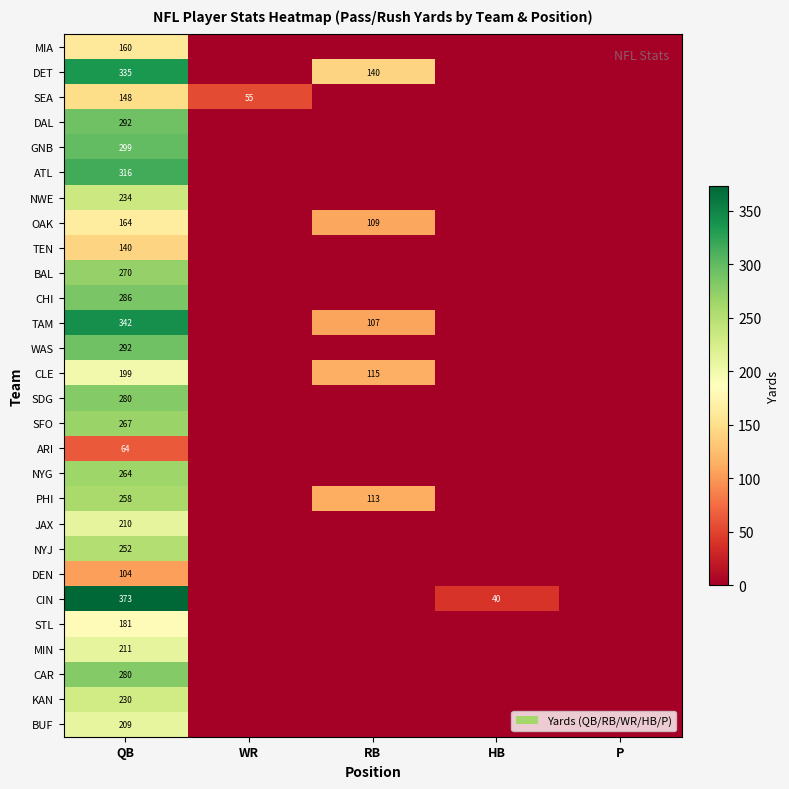

The TAM series shows 113 at QB. True or false?

False